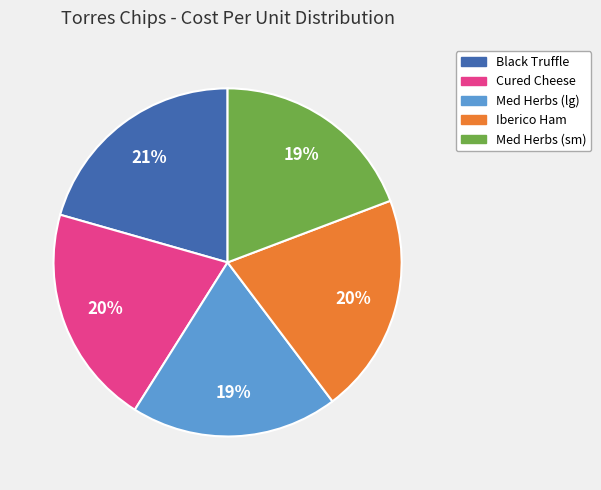

Does any single category account for the majority?

No